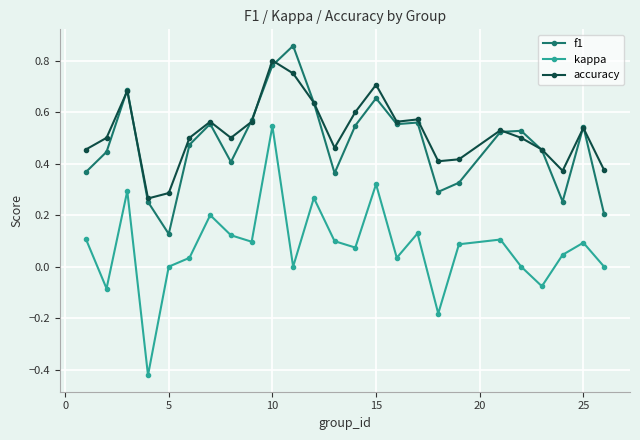

Rank the series by their maximum value, from lowest to highest.

kappa, accuracy, f1